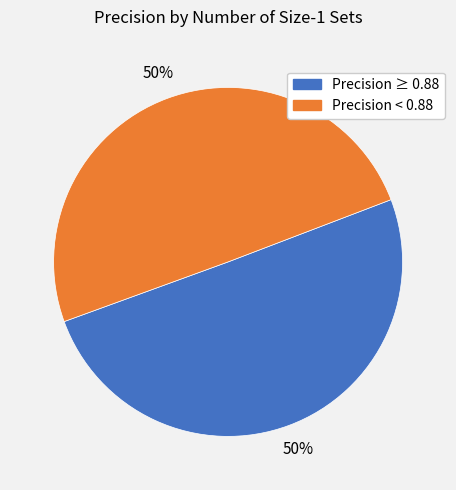

To the nearest percent, what is the average slice percentage?

50%